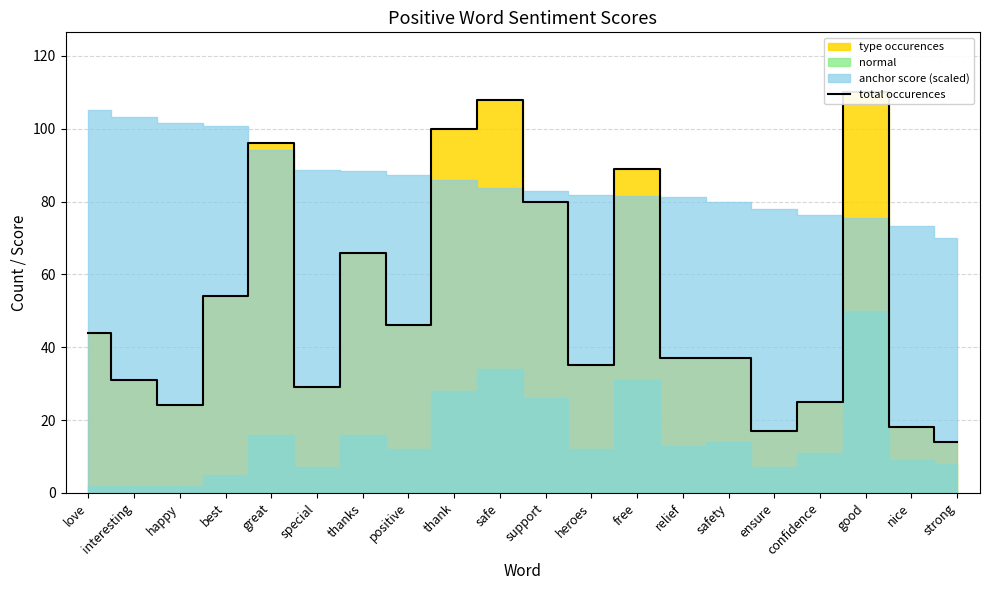

At which label does the data first exceed 44?

best